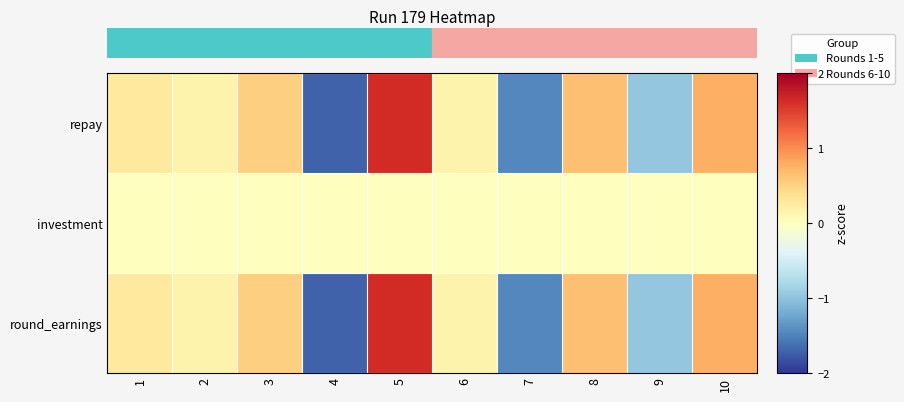

Which category has the highest value across all series?

5